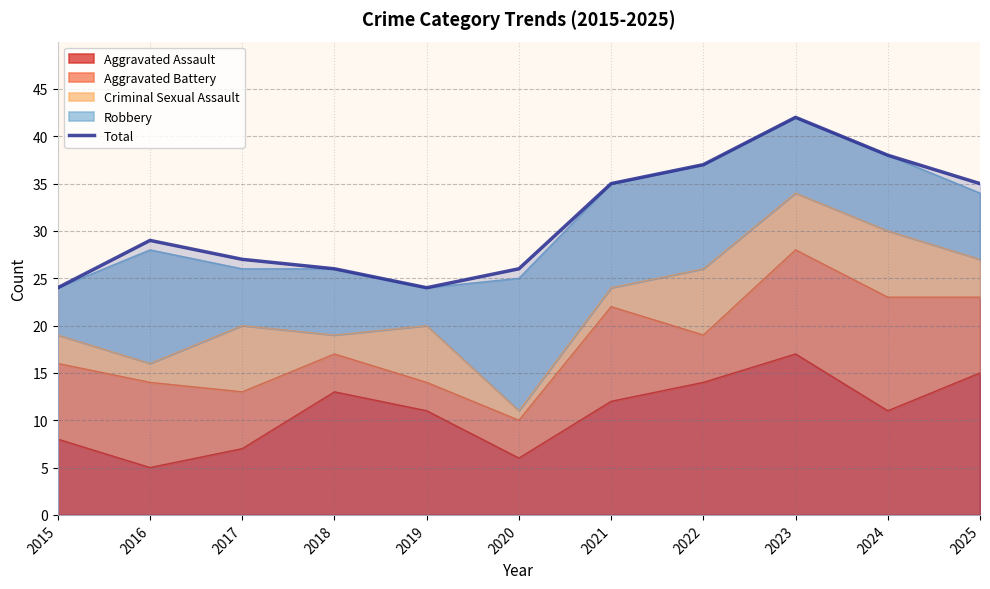

List the labels in order of value, largest first.

2023, 2024, 2022, 2021, 2025, 2016, 2017, 2018, 2020, 2015, 2019